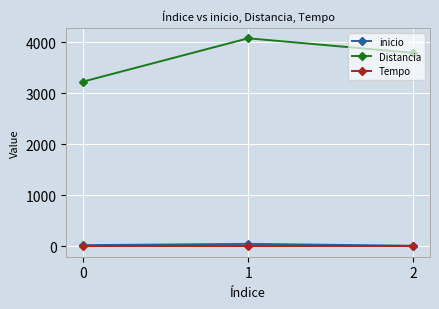

How many lines are shown in the chart?

3